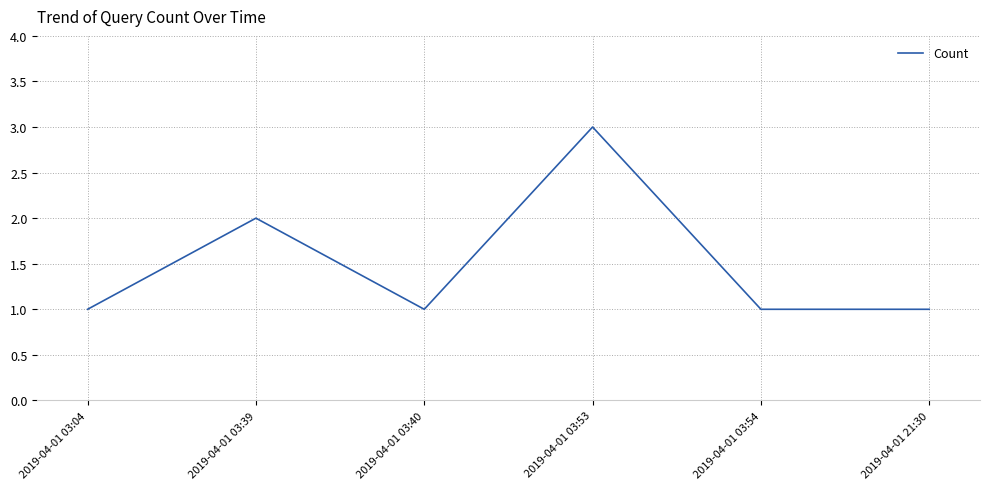

At which category does the chart reach its peak across all series?

2019-04-01 03:53